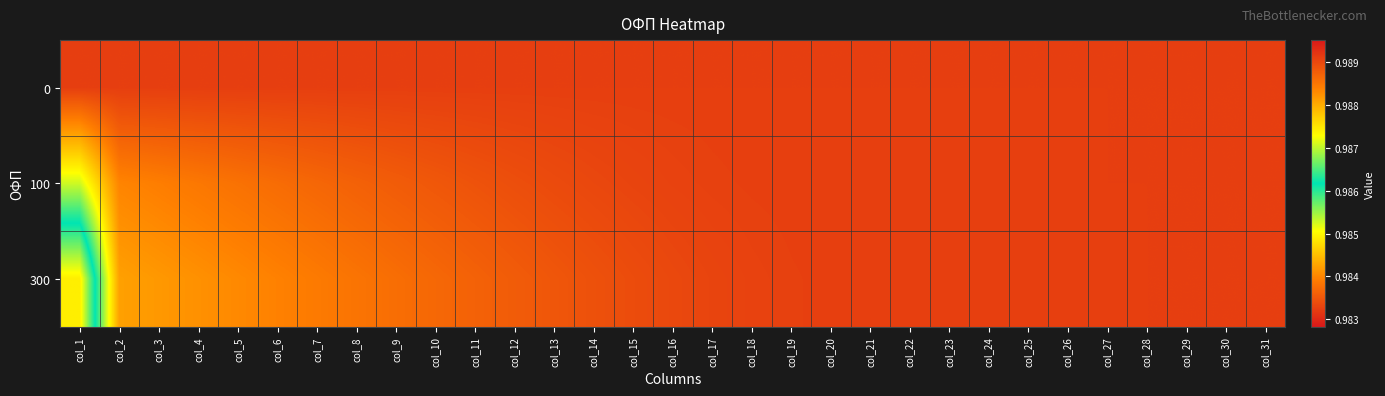

Which has a higher value, col_31 or col_28?

col_31